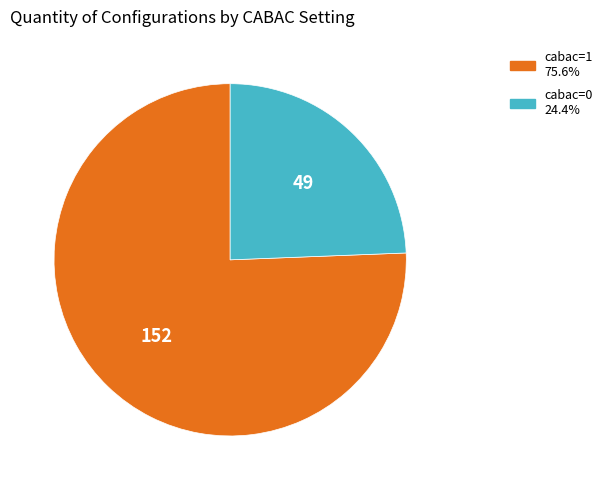

Is there a majority slice in this chart?

Yes